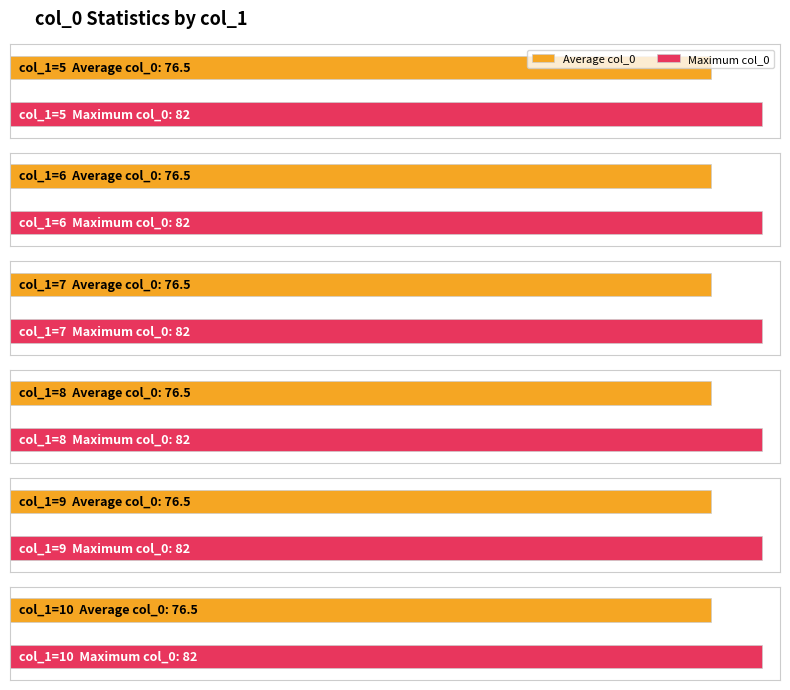

At which label does Average col_0 reach its minimum?

5